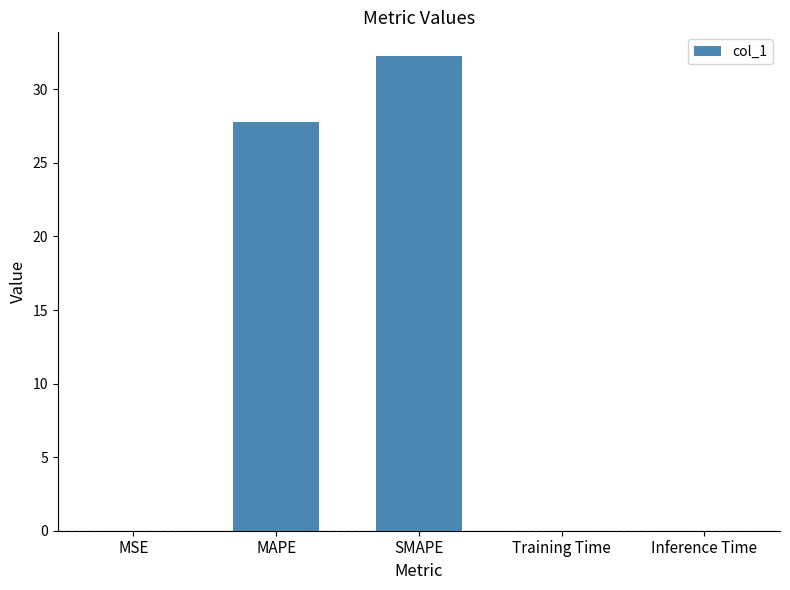

Are the bars grouped side by side (vs. stacked)?

No